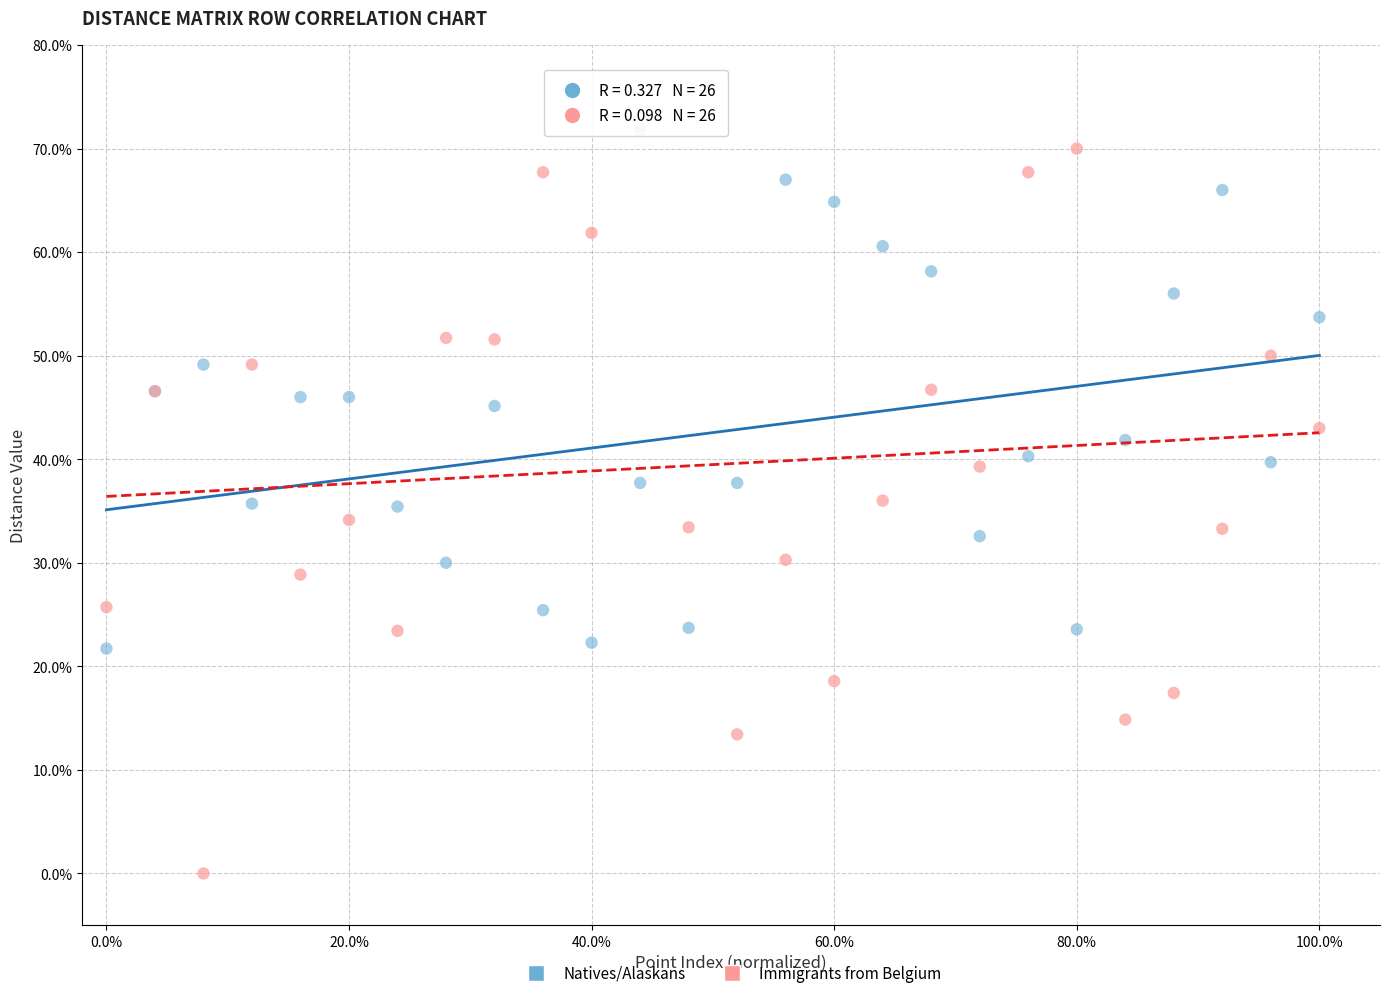

What are all the series names shown in the legend?

Natives/Alaskans, Immigrants from Belgium